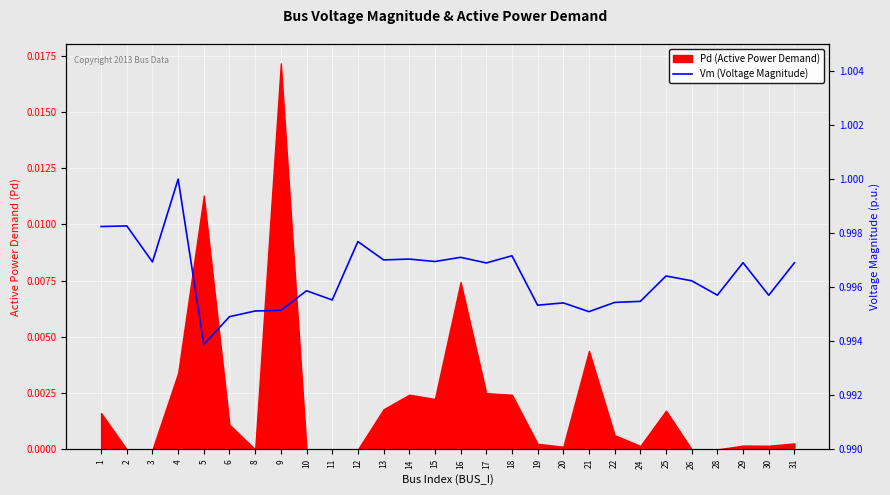

Where is the first local maximum?

2